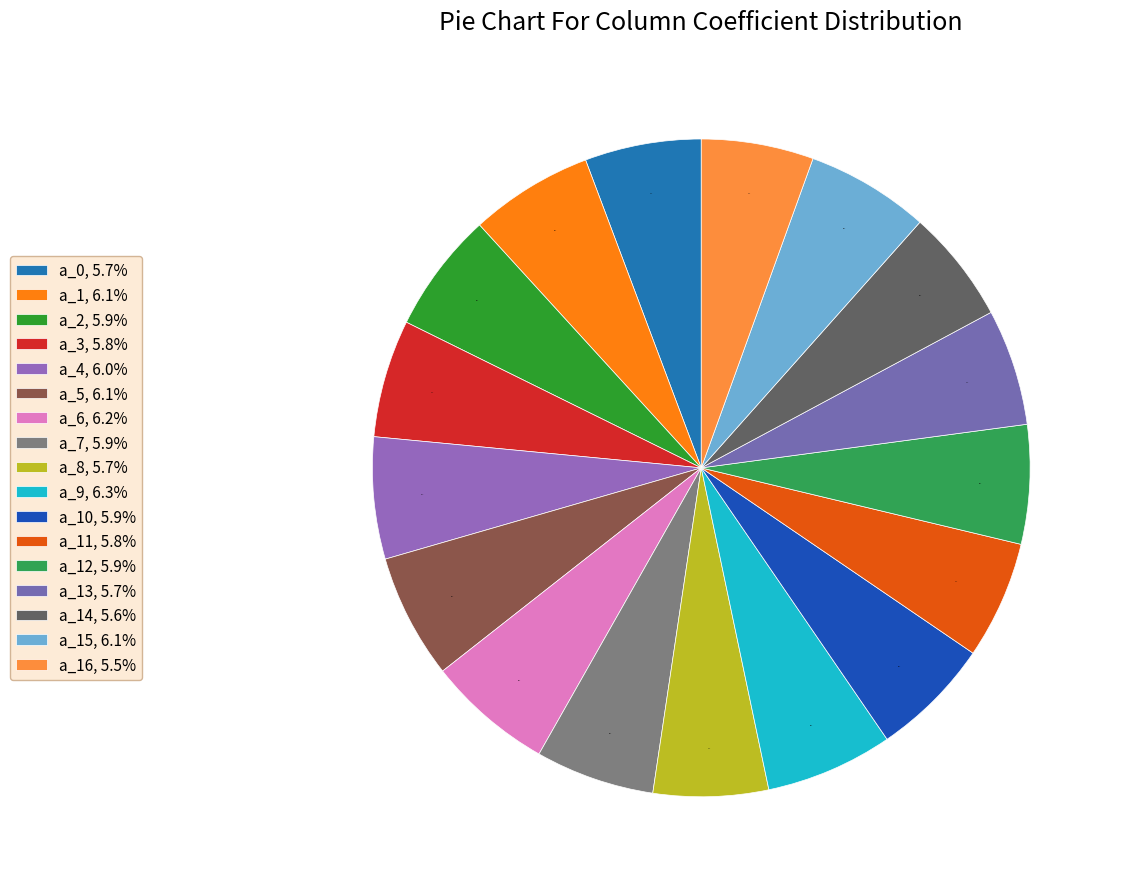

To the nearest percent, what is the difference between the largest and smallest slice percentages?

1%